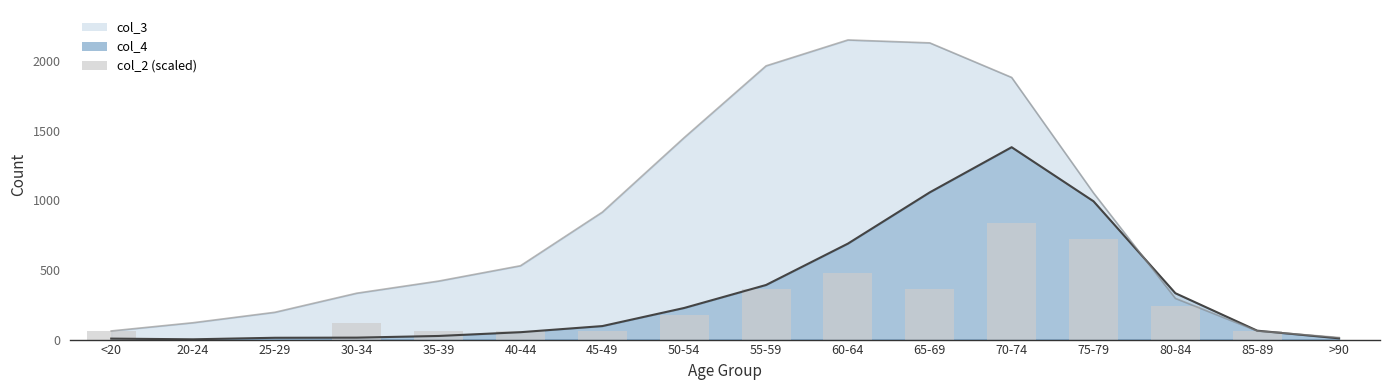

List the labels in order of value, smallest first.

20-24, 25-29, >90, <20, 35-39, 40-44, 45-49, 85-89, 30-34, 50-54, 80-84, 55-59, 65-69, 60-64, 75-79, 70-74